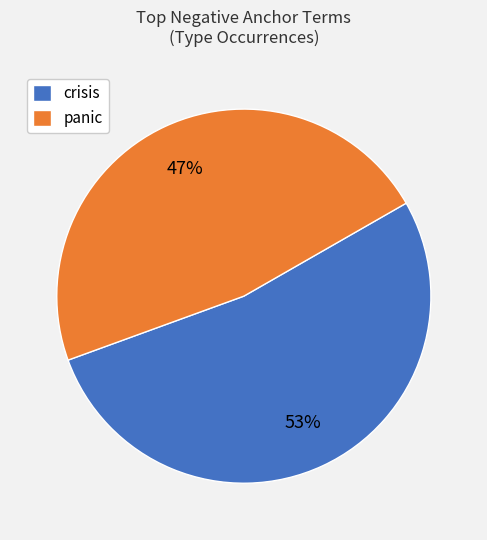

What is the ratio of the value at crisis to the value at panic?

1.1